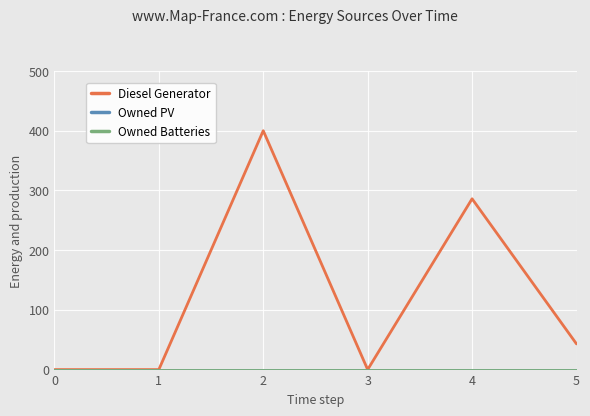

True or false: Owned Batteries has a value of 0 at 5.

True